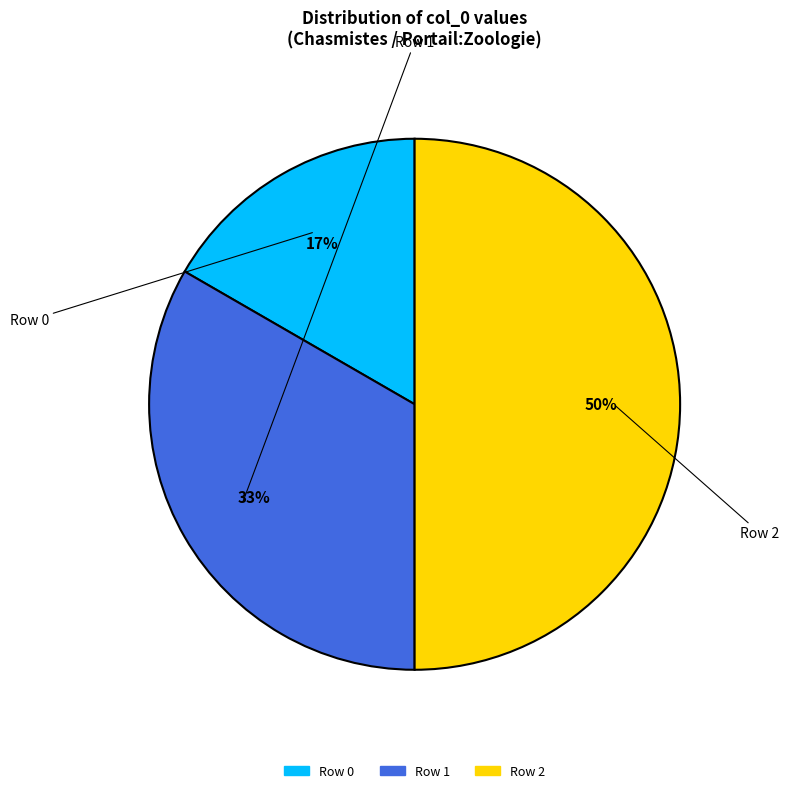

To the nearest percent, what is the difference between the largest and smallest slice percentages?

33%